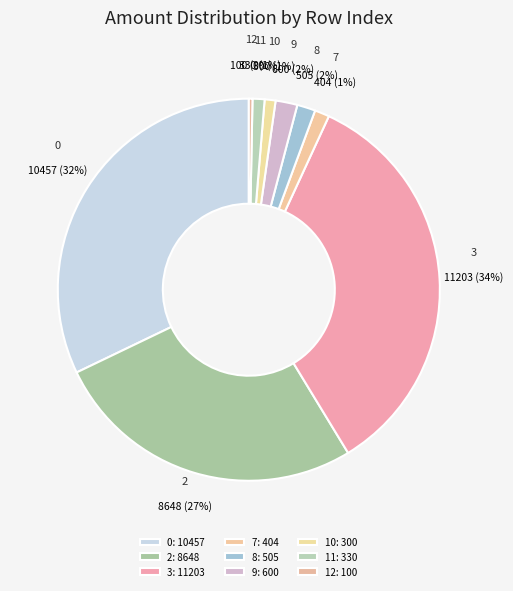

Is it true that 9 is 2% of the pie?

True